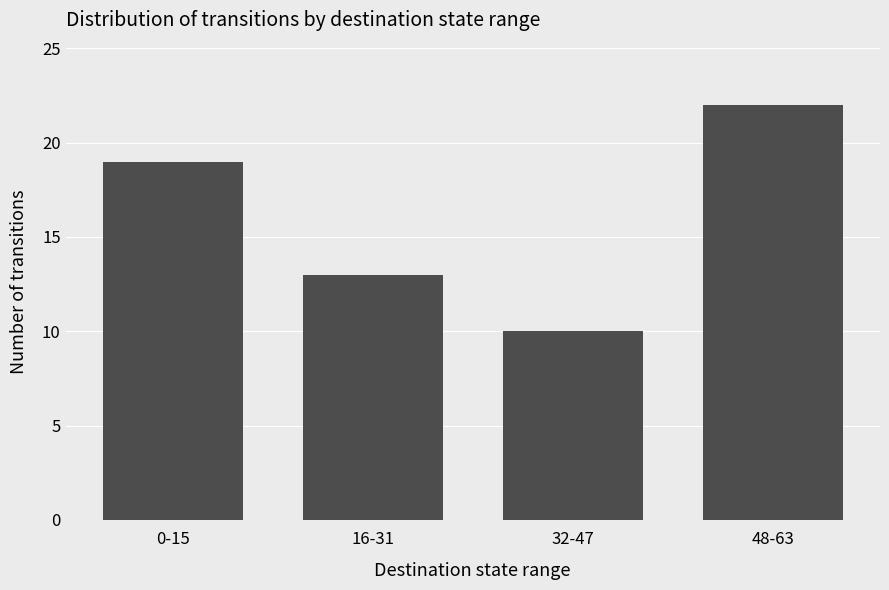

Rank the categories by value from highest to lowest.

48-63, 0-15, 16-31, 32-47